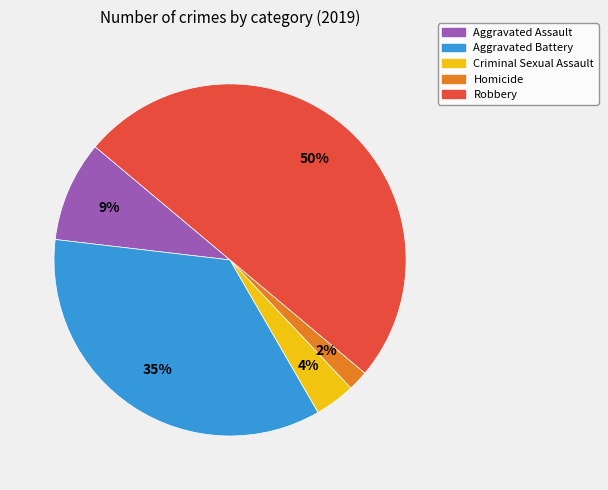

Is the sum of Aggravated Assault and Aggravated Battery greater than half?

No